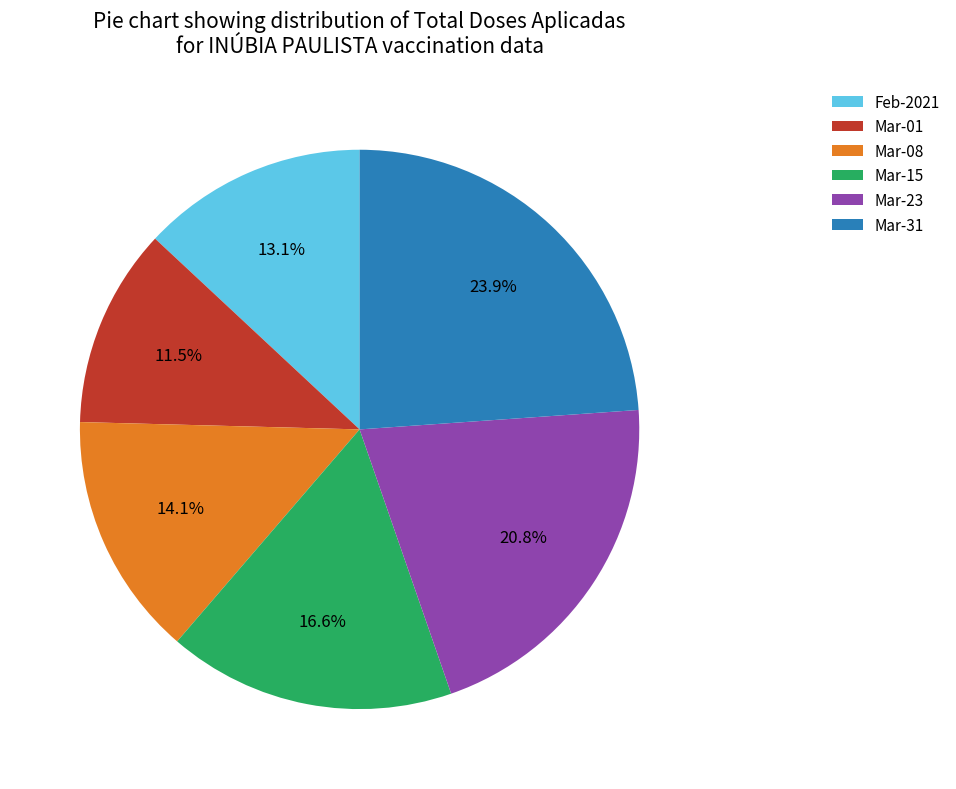

What is the ratio of the value at Mar-15 to the value at Mar-23?

0.8